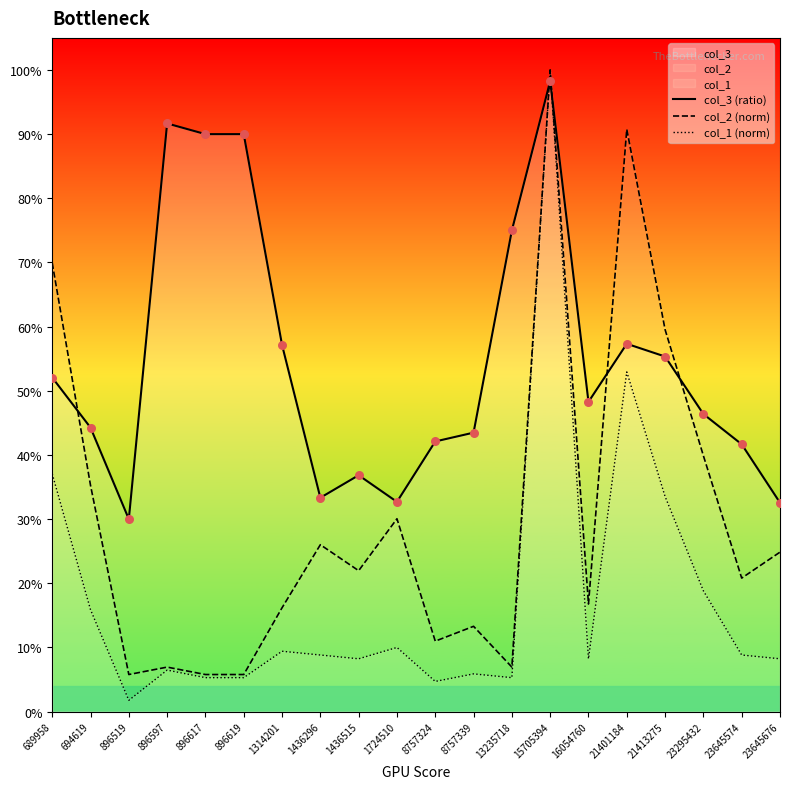

Which series has the largest Y range (max minus min)?

col_1 (norm)